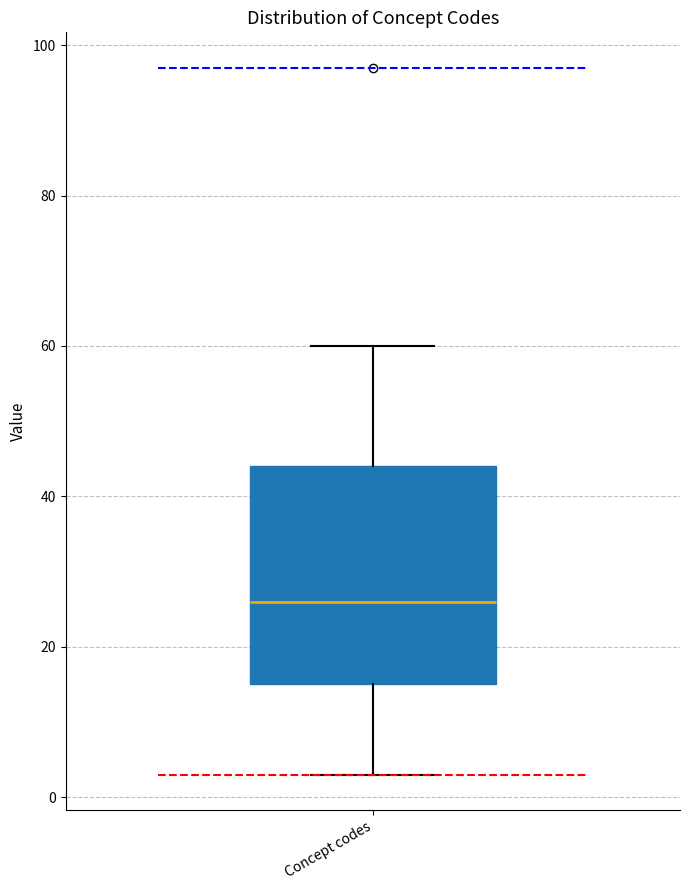

Read this box plot against the y-axis: the position of the median line, the range covered by the box, and the ends of both whiskers. The values are not printed on the chart, so give them approximately, as read against the axis.

median 26, box 16 to 44, whiskers 4 to 60